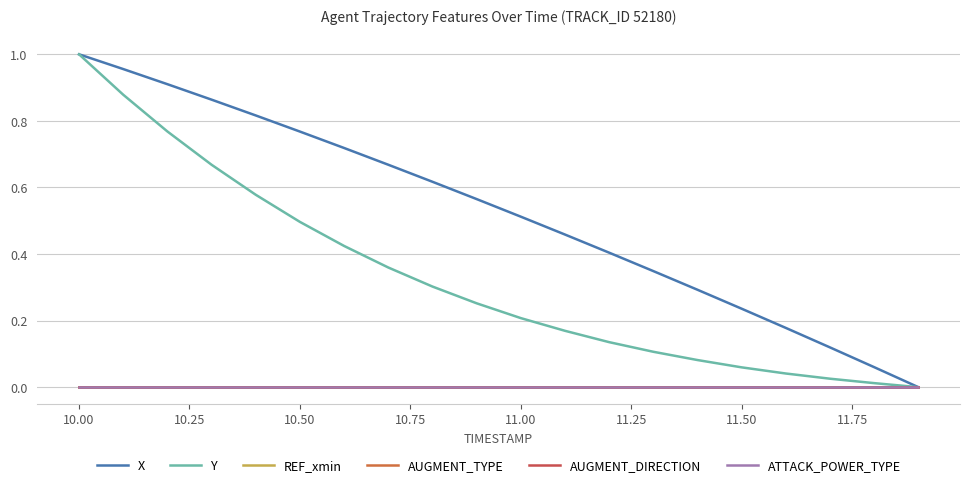

Which series has the widest spread of values?

X